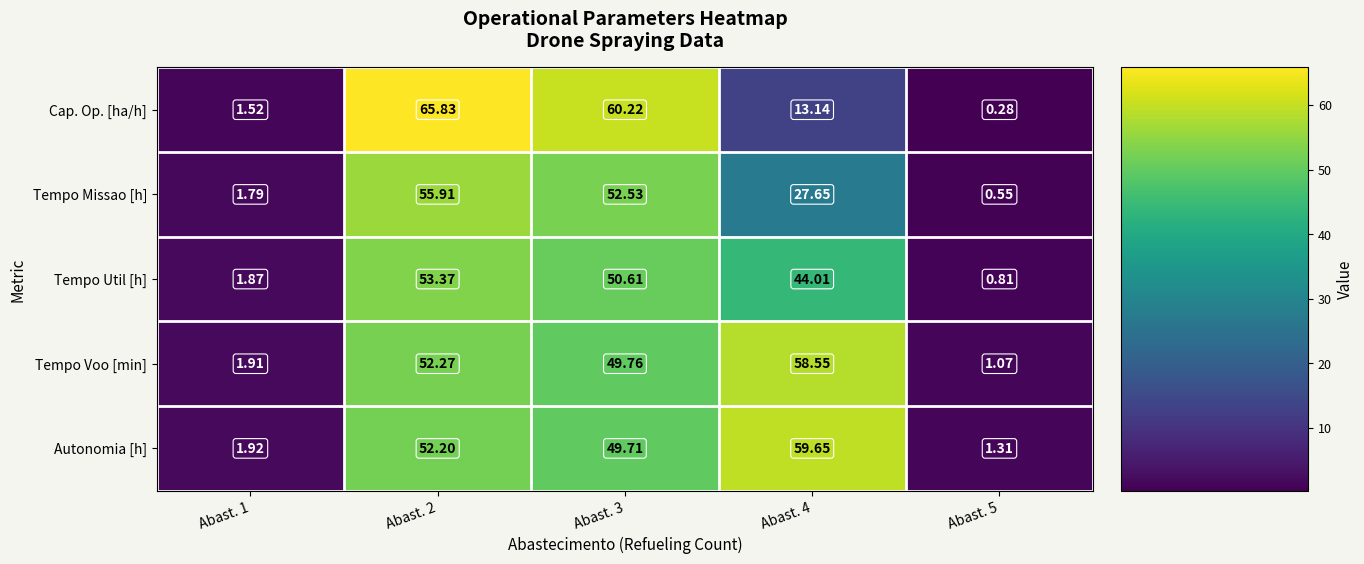

At how many categories does at least one series exceed 62?

1